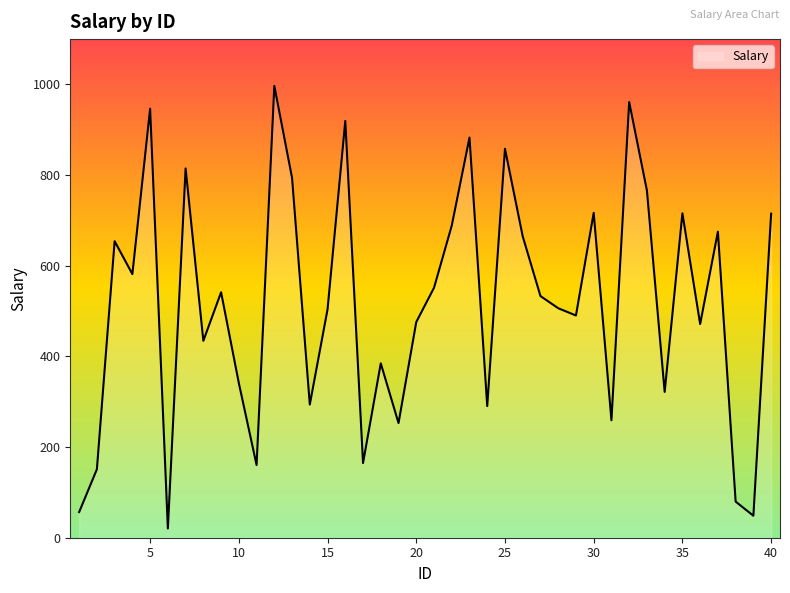

What is the greatest value displayed?

996.8